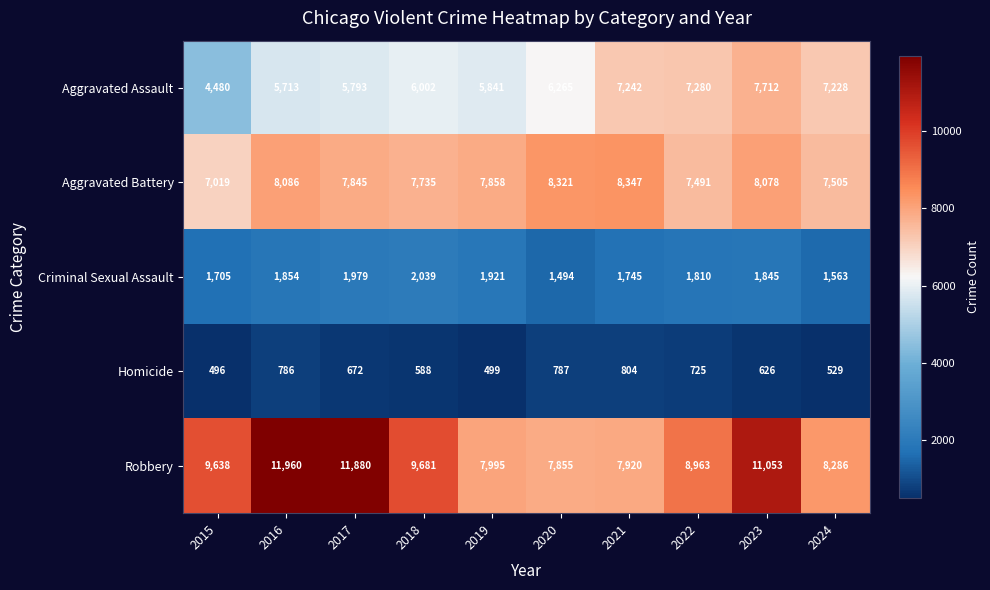

What is the difference between the Criminal Sexual Assault values at 2024 and 2016?

291